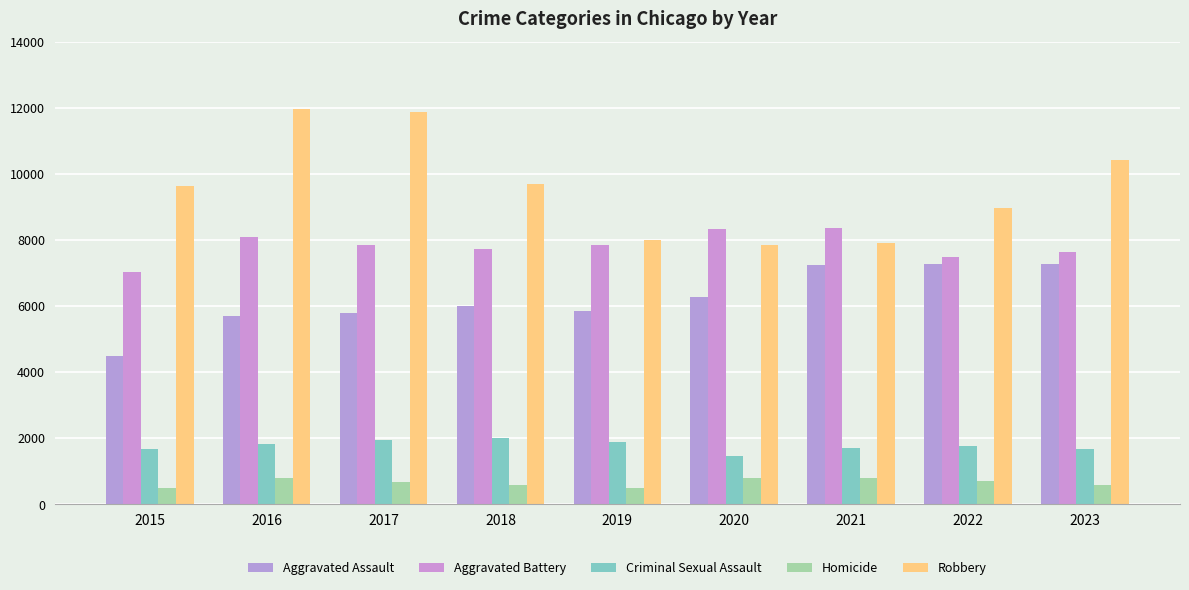

Reading left to right, extract all data points from this chart.

Aggravated Assault: 2015=4480	2016=5712	2017=5793	2018=6001	2019=5841	2020=6263	2021=7242	2022=7281	2023=7263
Aggravated Battery: 2015=7019	2016=8086	2017=7845	2018=7735	2019=7857	2020=8319	2021=8347	2022=7491	2023=7648
Criminal Sexual Assault: 2015=1687	2016=1843	2017=1960	2018=2015	2019=1903	2020=1474	2021=1711	2022=1774	2023=1668
Homicide: 2015=496	2016=786	2017=672	2018=588	2019=499	2020=787	2021=804	2022=720	2023=598
Robbery: 2015=9638	2016=11960	2017=11880	2018=9681	2019=7995	2020=7855	2021=7918	2022=8965	2023=10415